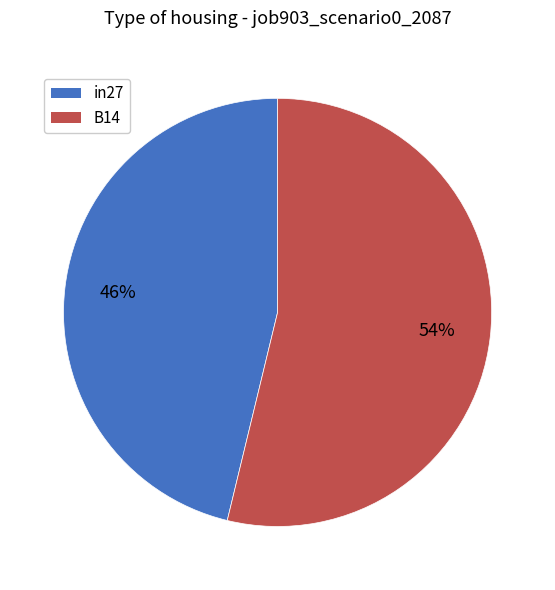

To the nearest percent, what is the average slice percentage?

50%